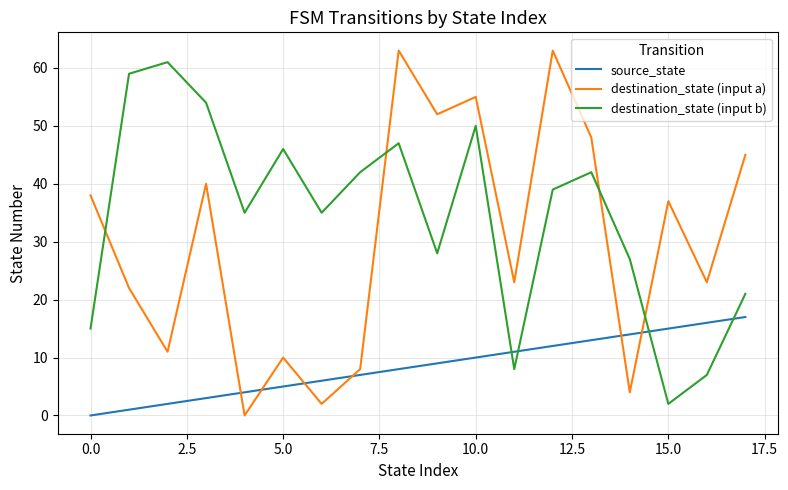

What is the difference between the second highest and minimum values in the destination_state (input a) series?

63